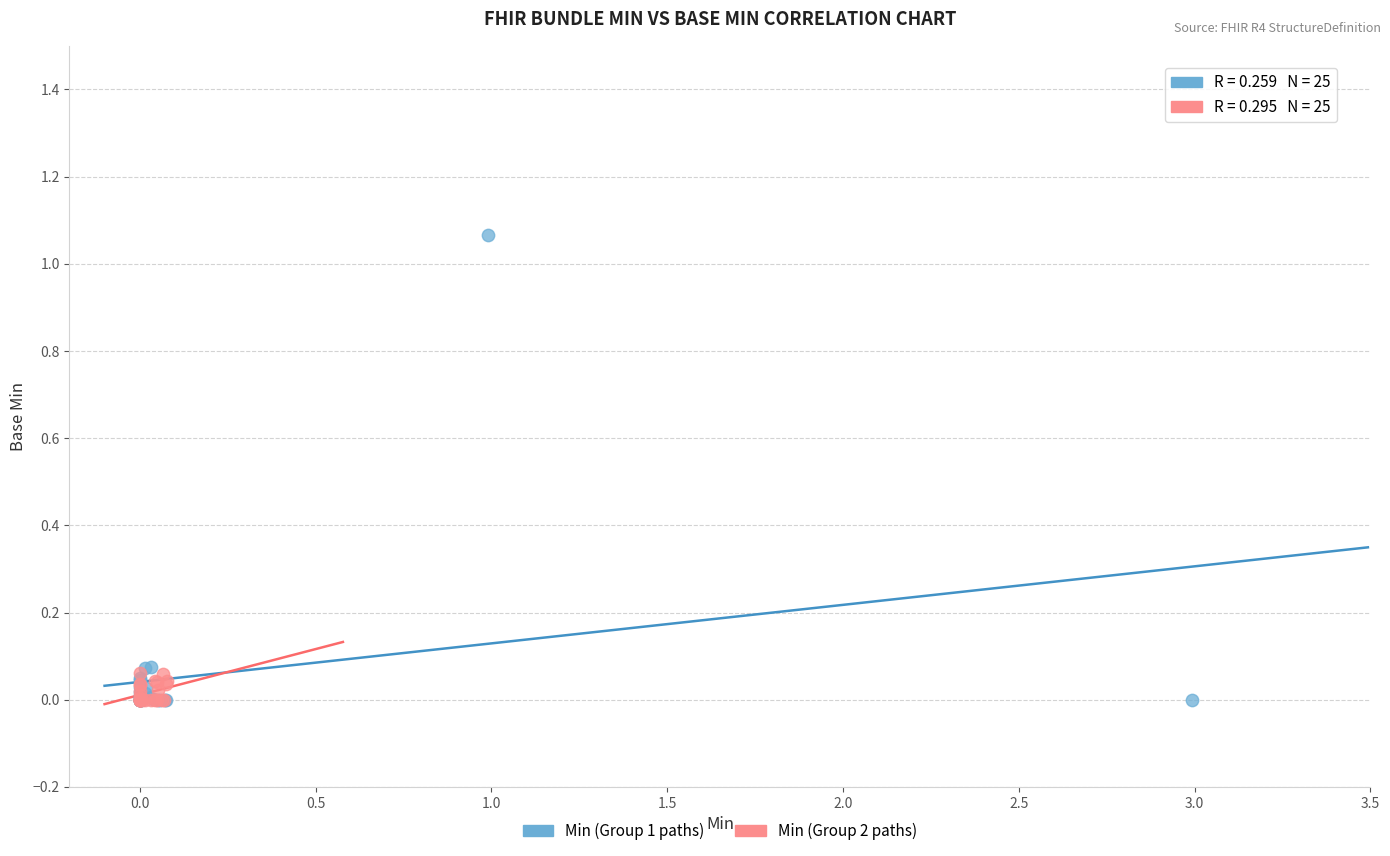

Which series has the widest spread of Y values?

Min (Group 1 paths)